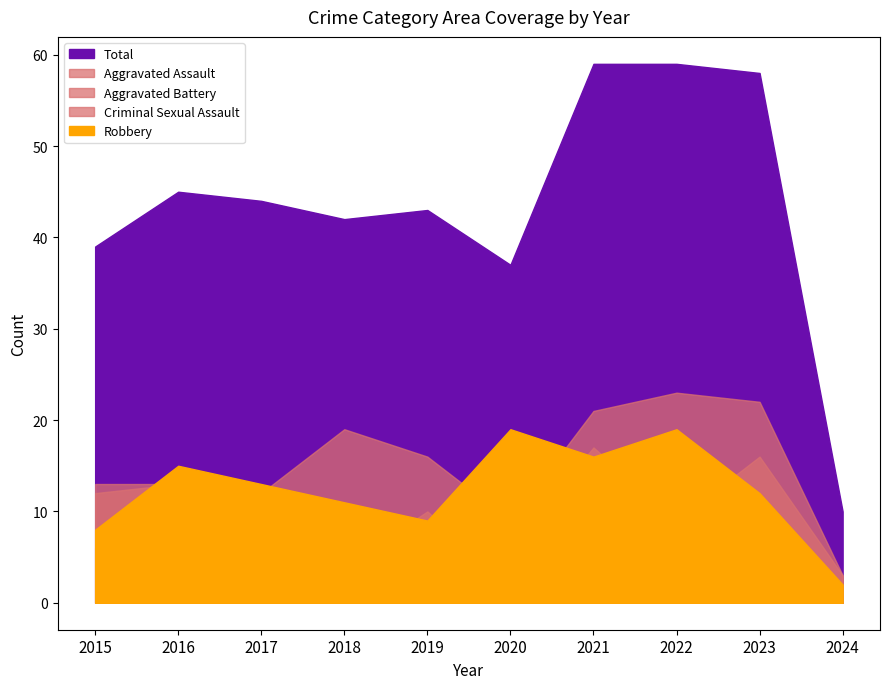

Where does the Criminal Sexual Assault series first go above 6?

2017